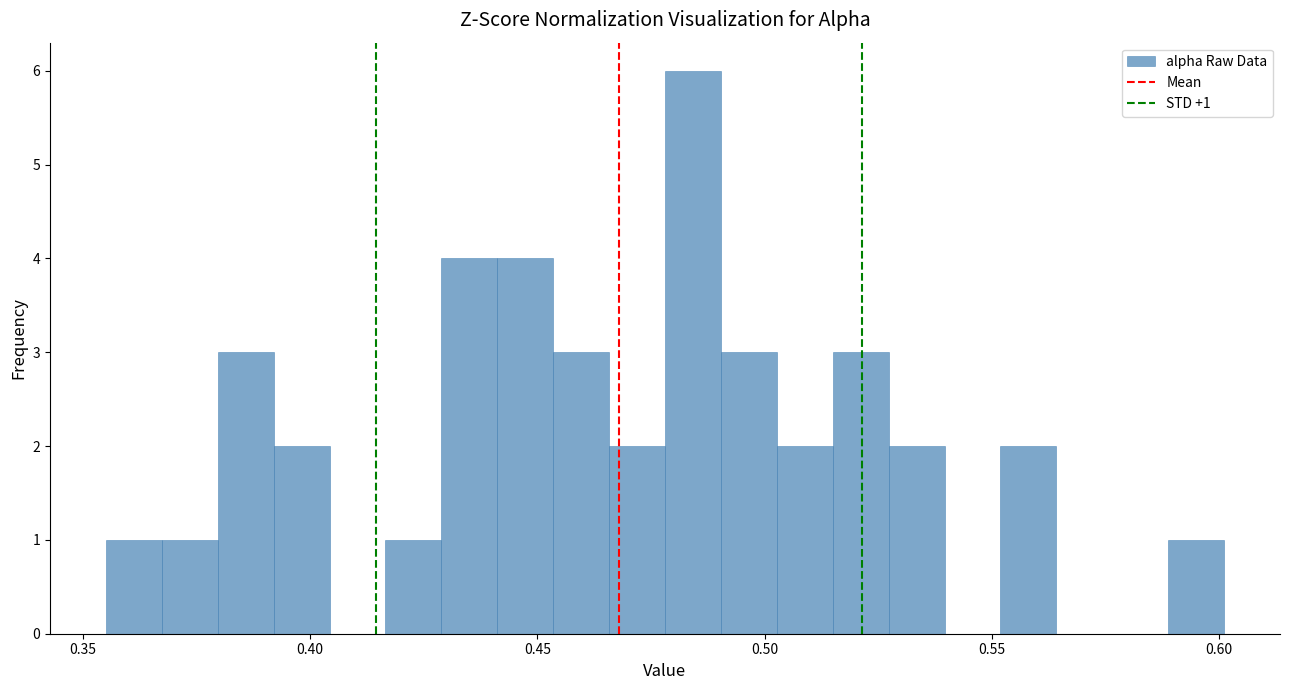

Read against the x-axis, roughly where is the centre of the tallest bar?

0.485